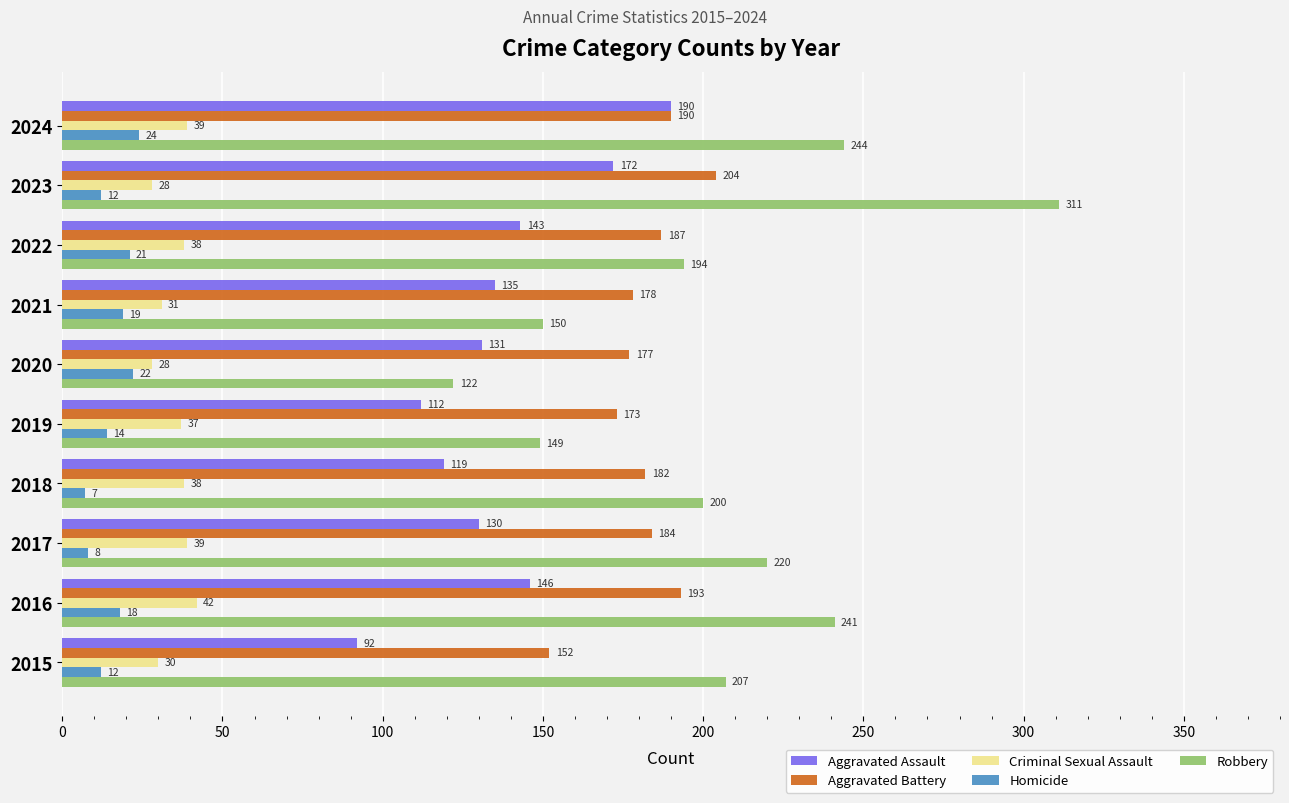

The value of Homicide at 2024 is 8. True or false?

False